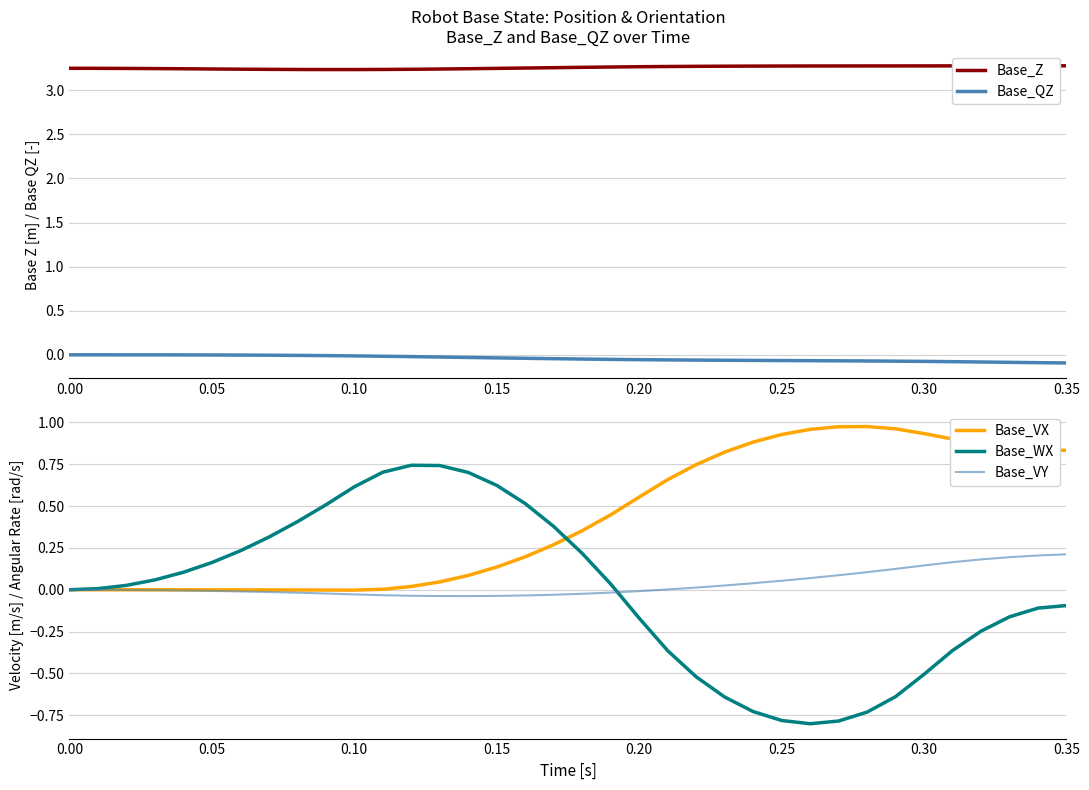

Which series has the largest range (max minus min)?

Base_WX